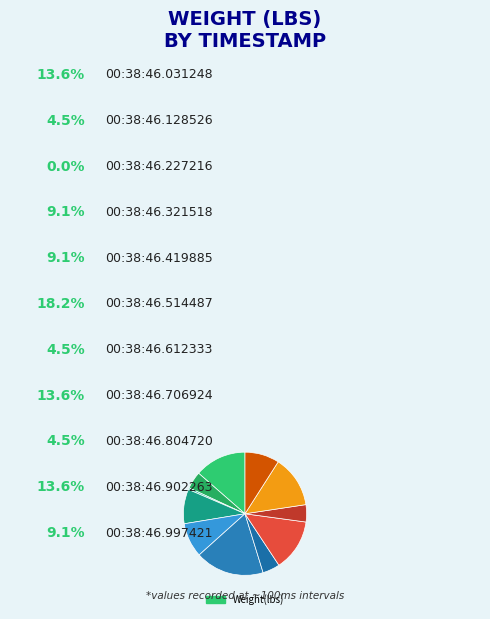

How many slices are in this pie chart?

11